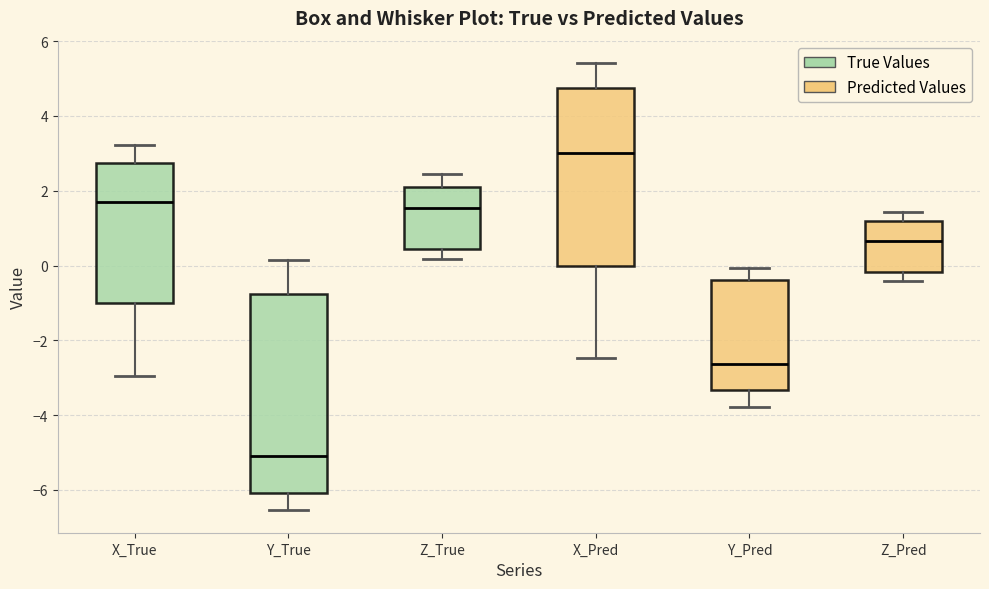

Reading left to right, read every box against the y-axis: the position of its median line, the range the box covers, and the ends of its whiskers. The values are not printed on the chart, so give them approximately, as read against the axis.

X_True: median 1.6, box -1.0 to 2.8, whiskers -3.0 to 3.2
Y_True: median -5.2, box -6.0 to -0.8, whiskers -6.6 to 0.2
Z_True: median 1.6, box 0.4 to 2.2, whiskers 0.2 to 2.4
X_Pred: median 3.0, box 0.0 to 4.8, whiskers -2.4 to 5.4
Y_Pred: median -2.6, box -3.4 to -0.4, whiskers -3.8 to 0.0
Z_Pred: median 0.6, box -0.2 to 1.2, whiskers -0.4 to 1.4